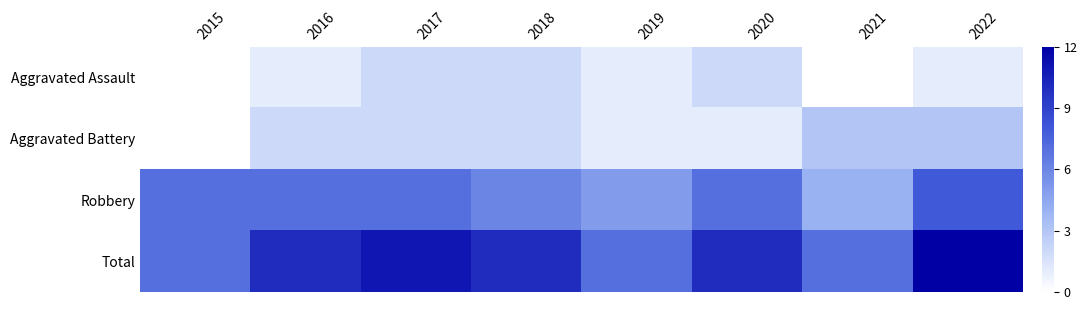

Count the number of categories in the chart.

8